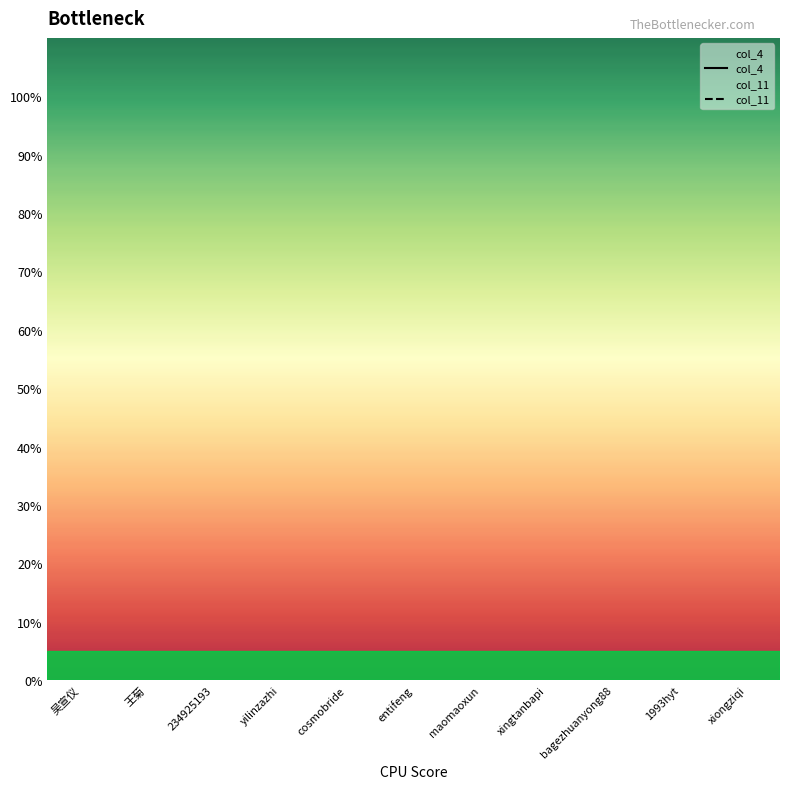

List the series in order of their overall mean, lowest first.

col_11, col_4